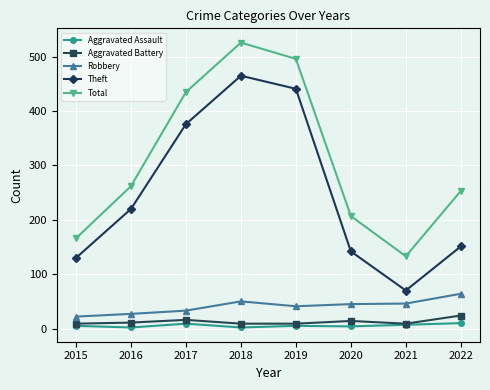

Which category has the lowest value in the Theft series?

2021